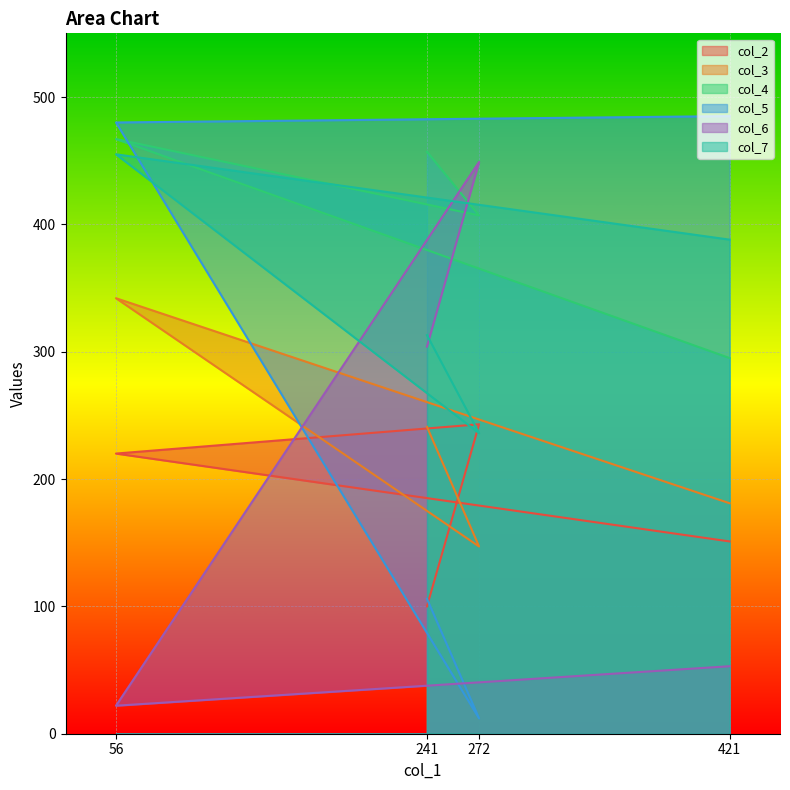

What is the minimum value shown in the chart?

12